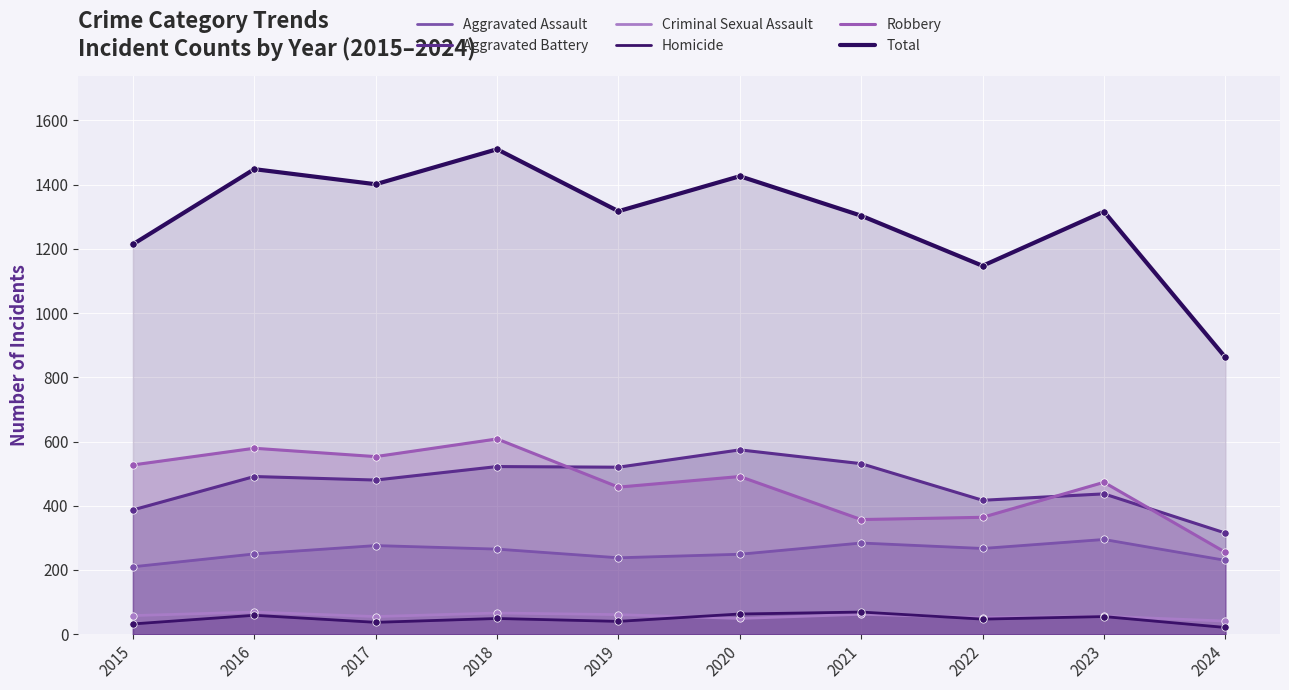

What are all the series names shown in the legend?

Aggravated Assault, Aggravated Battery, Criminal Sexual Assault, Homicide, Robbery, Total